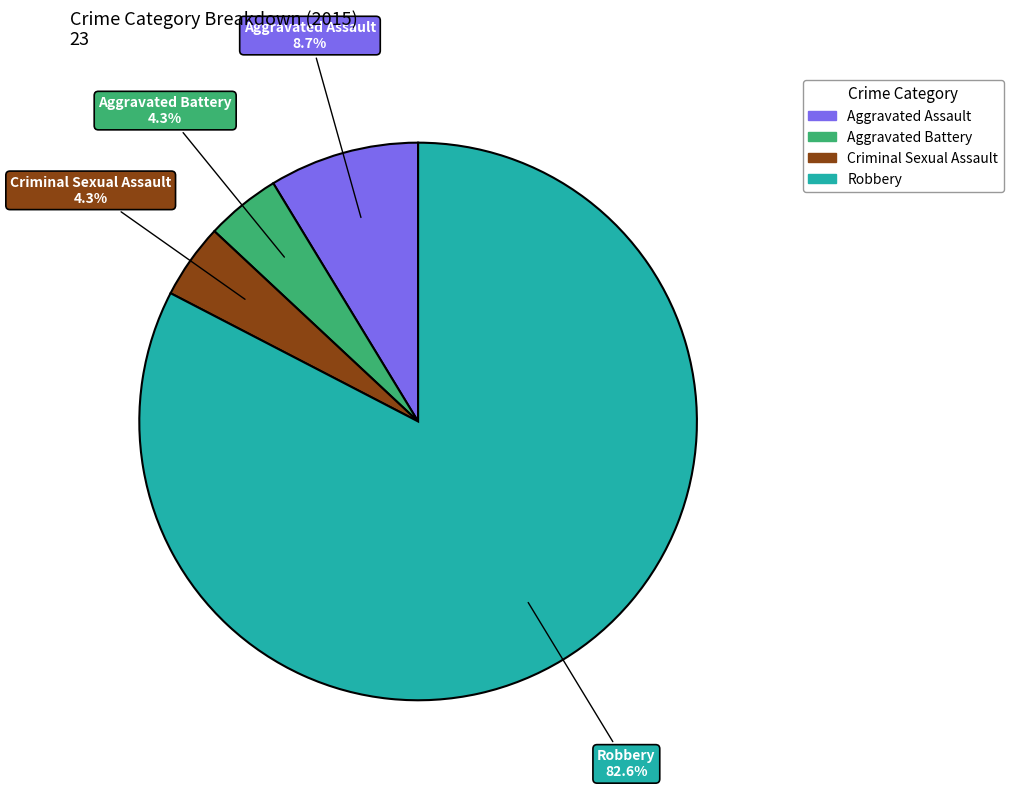

To the nearest percent, what portion does Aggravated Assault represent?

9%